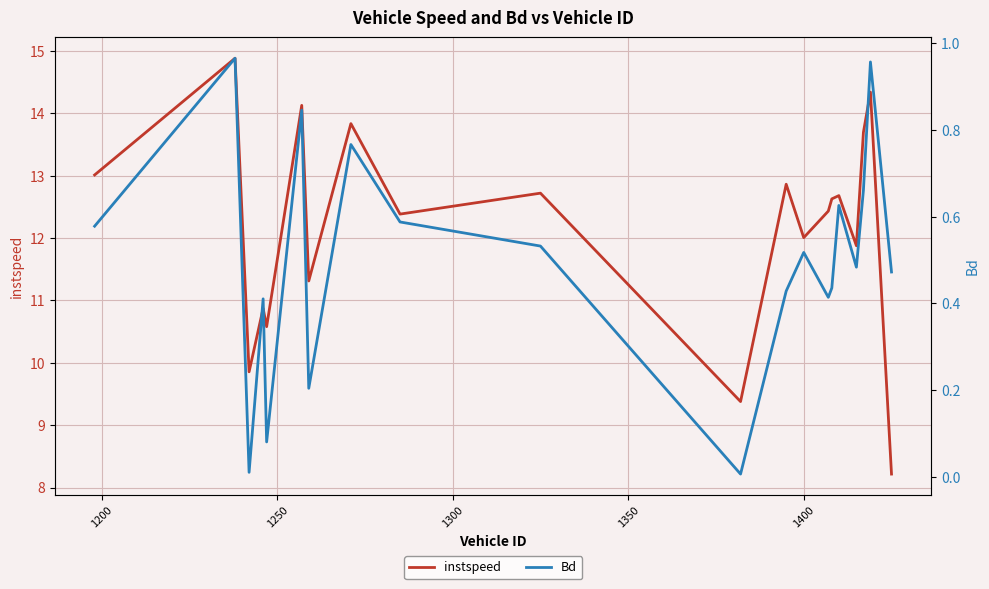

Rank the series by their average value, from highest to lowest.

instspeed, Bd